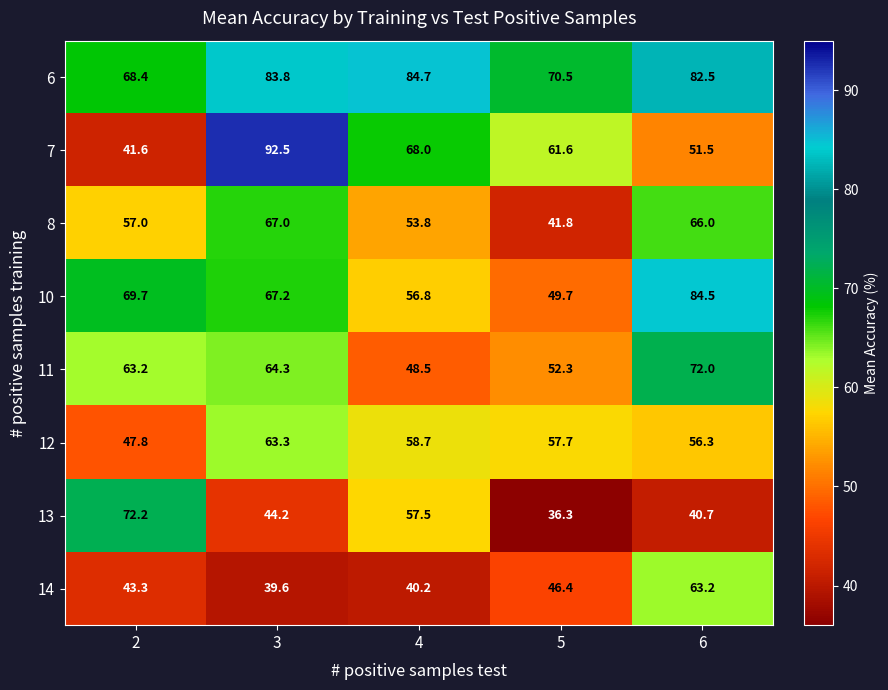

What is the total value across all series at 6?

516.7